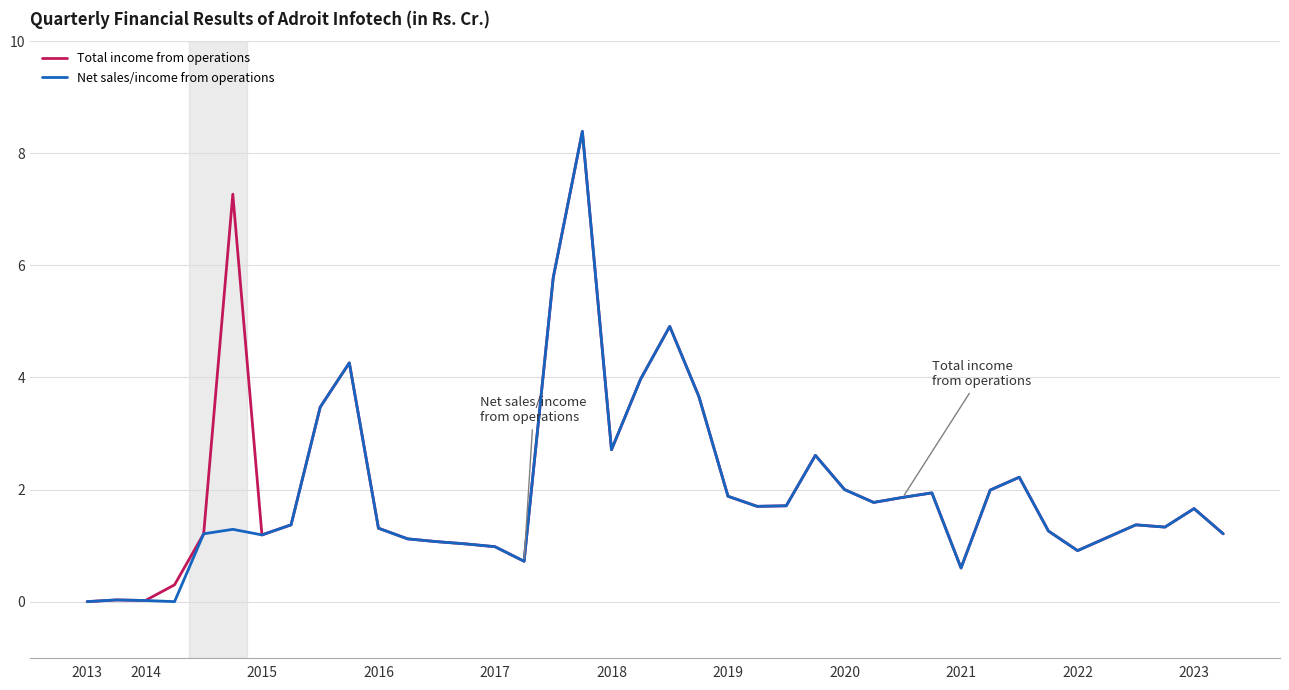

What is the sum of all Total income from operations values?

83.9